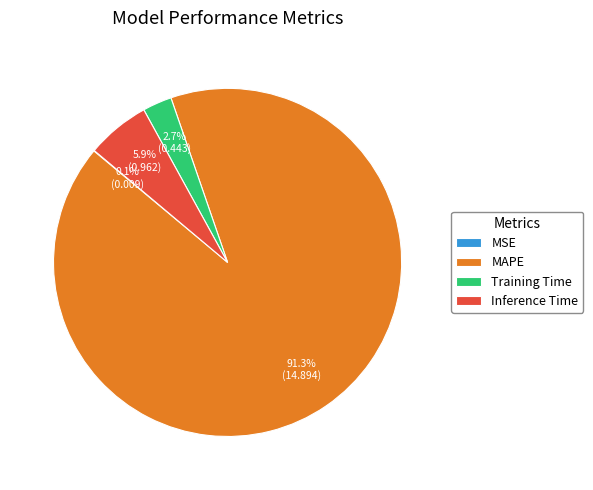

Which has a higher value, Training Time or MAPE?

MAPE